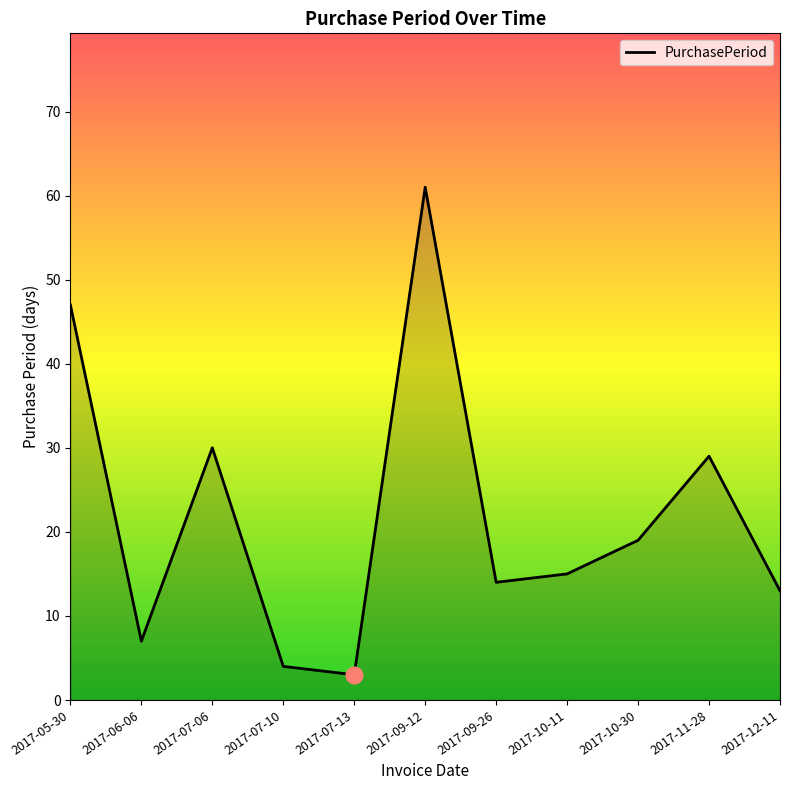

Reading left to right, extract all data points from this chart.

47	7	30	4	3	61	14	15	19	29	13